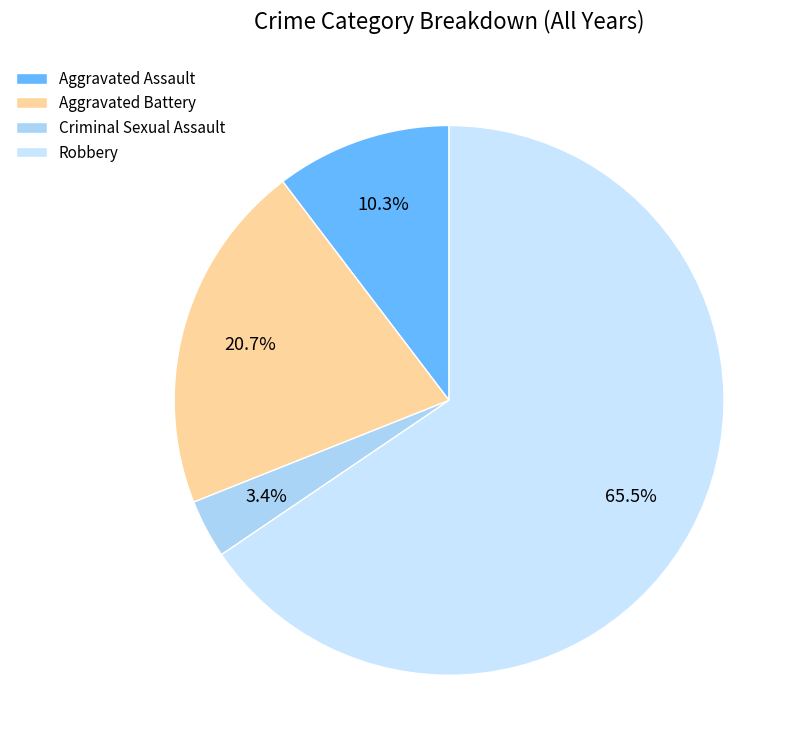

Rank the categories by value from lowest to highest.

Criminal Sexual Assault, Aggravated Assault, Aggravated Battery, Robbery